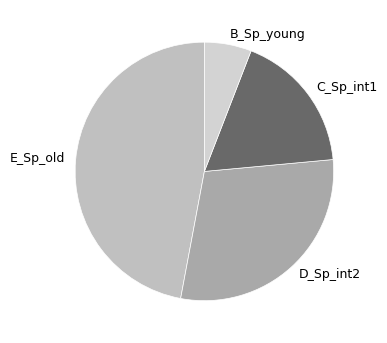

What is the ratio of the value at D_Sp_int2 to the value at B_Sp_young?

5.0